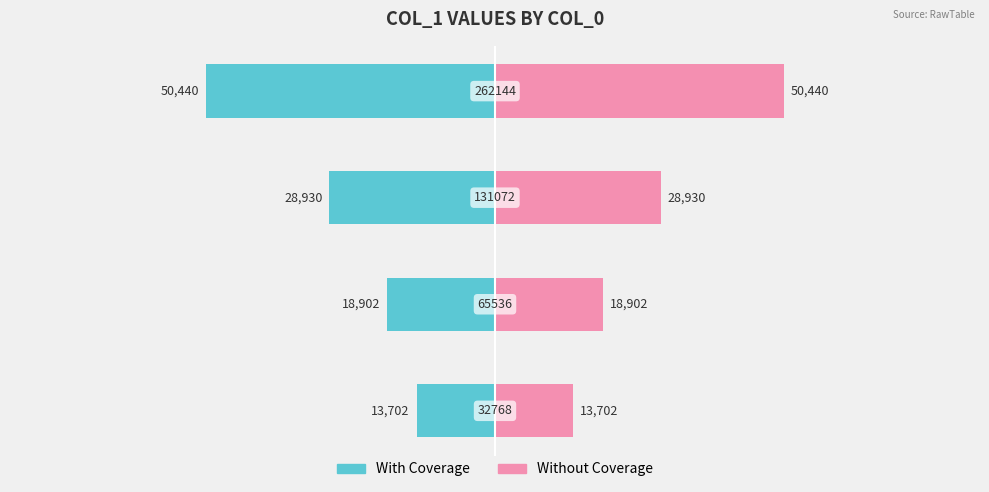

How many values in the Without Coverage series are below 28930?

2